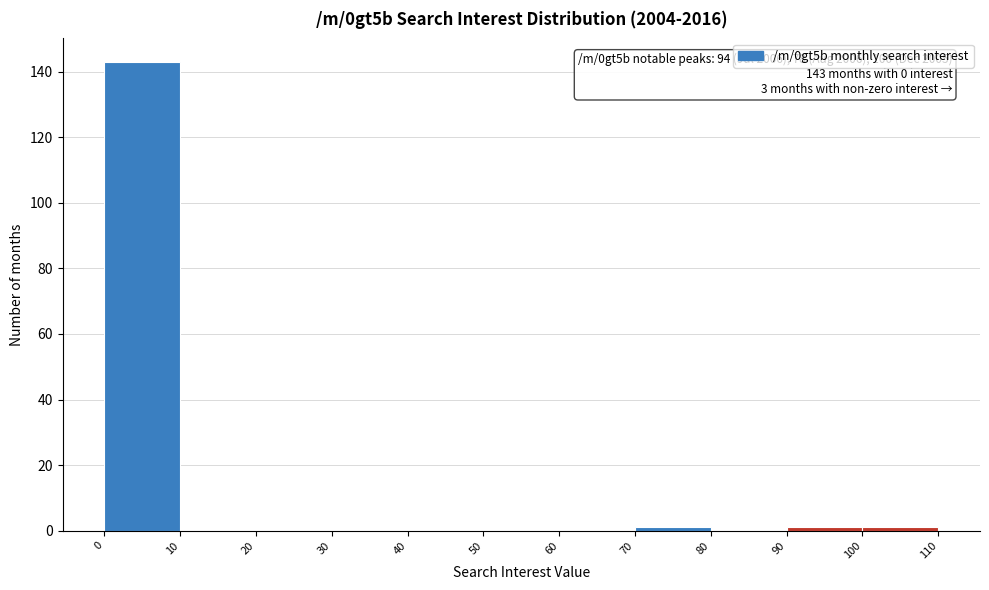

Over which range of the x-axis is the bar tallest?

0 to 10